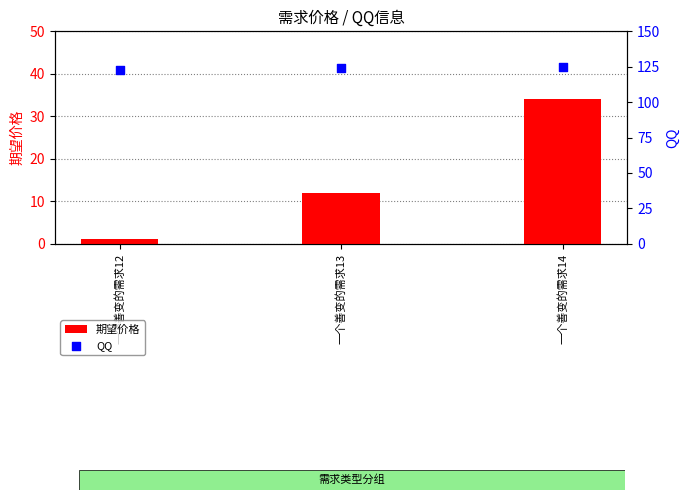

What is the total value across all series at 一个善变的需求13?

136.0